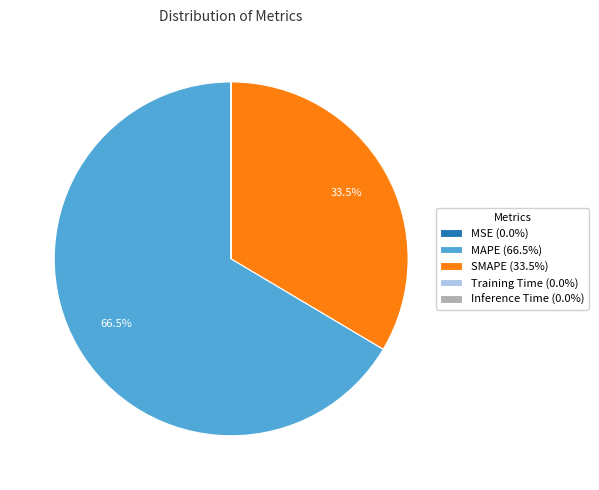

What percentage is NOT represented by MAPE (66.5%)?

33.5%